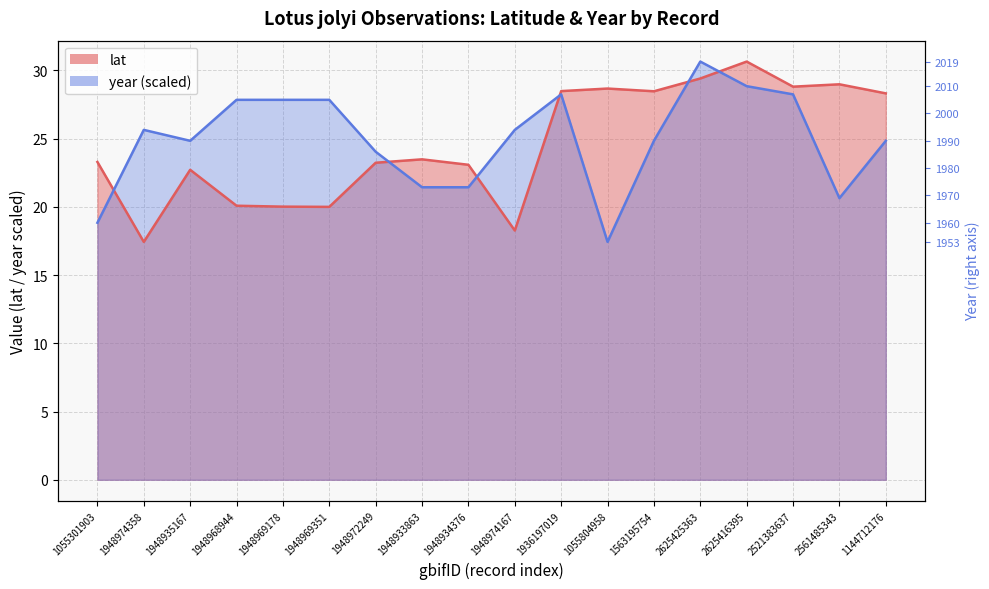

Where is the first local minimum for lat?

1948974358